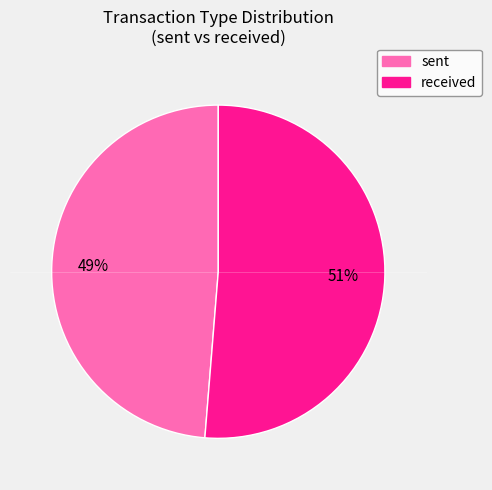

What is the smallest slice in the pie chart?

sent